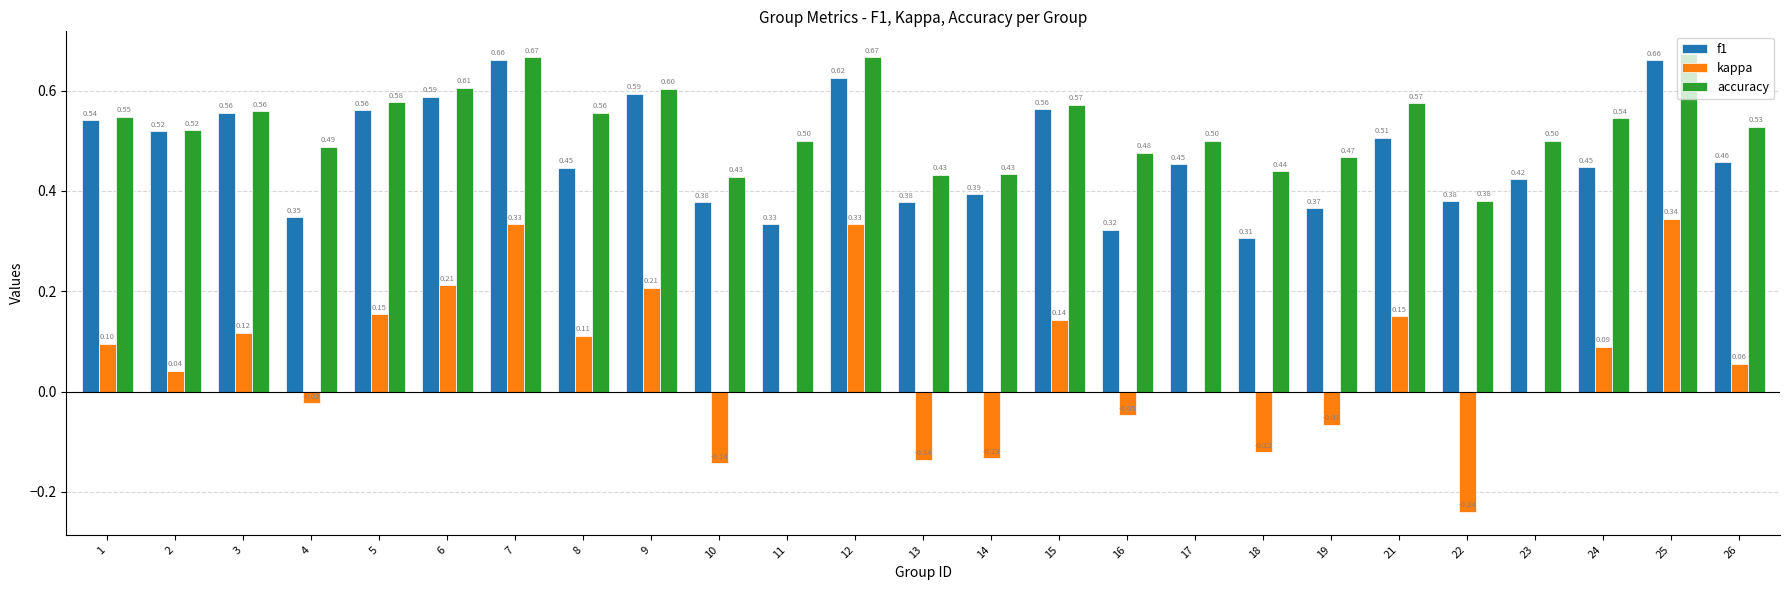

Is the value of f1 at 12 greater than the value of accuracy at 14?

Yes